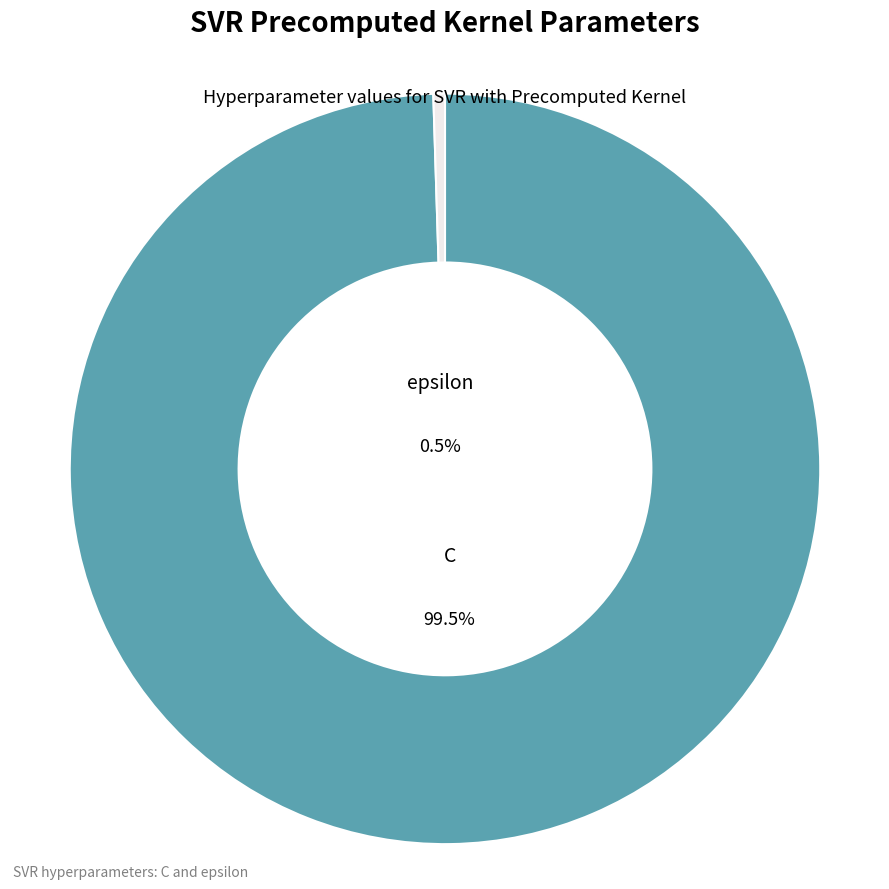

How many slices are in this pie chart?

2